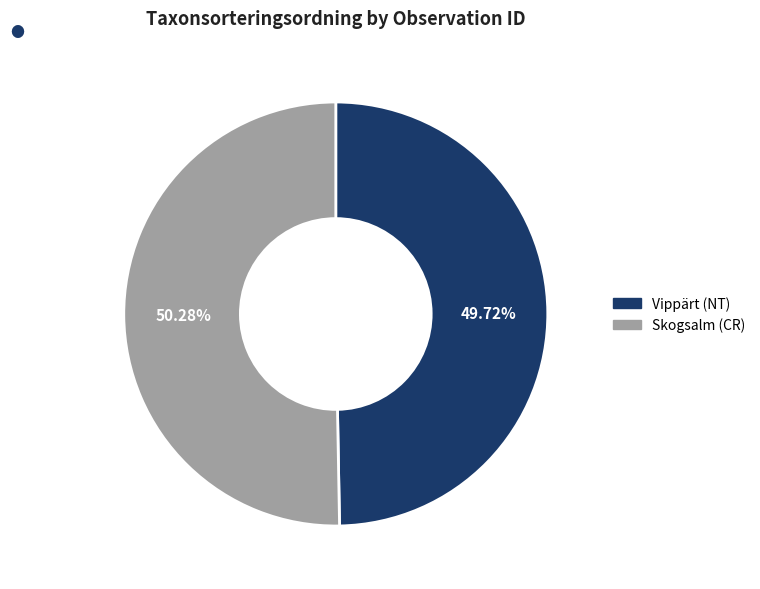

How many slices are in this pie chart?

2